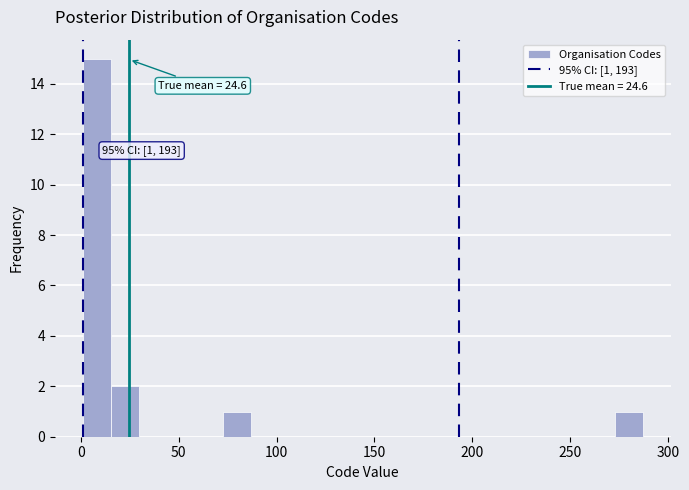

Around what value on the x-axis is the tallest bar? Give the approximate position of its centre, as read against the axis.

10